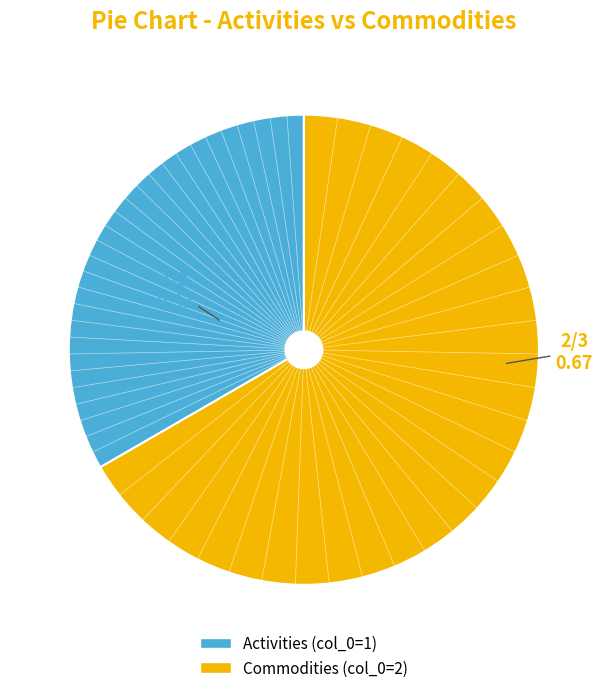

Is there a majority slice in this chart?

Yes